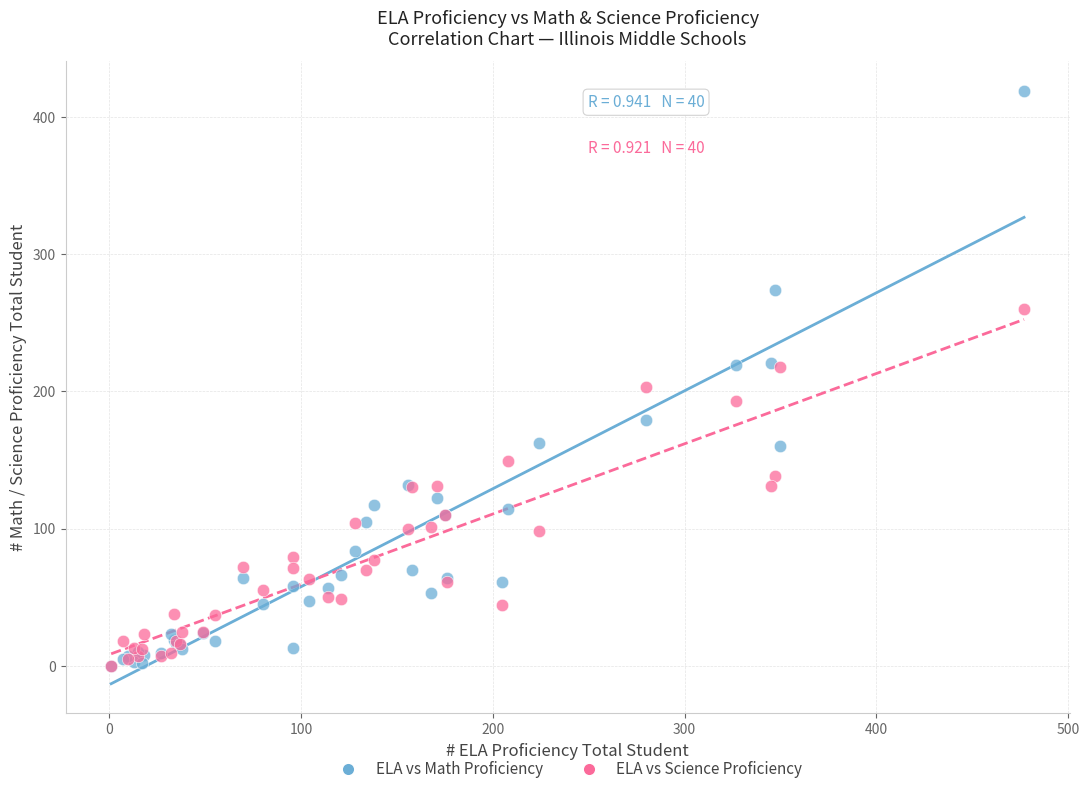

What are all the series names shown in the legend?

ELA vs Math Proficiency, ELA vs Science Proficiency